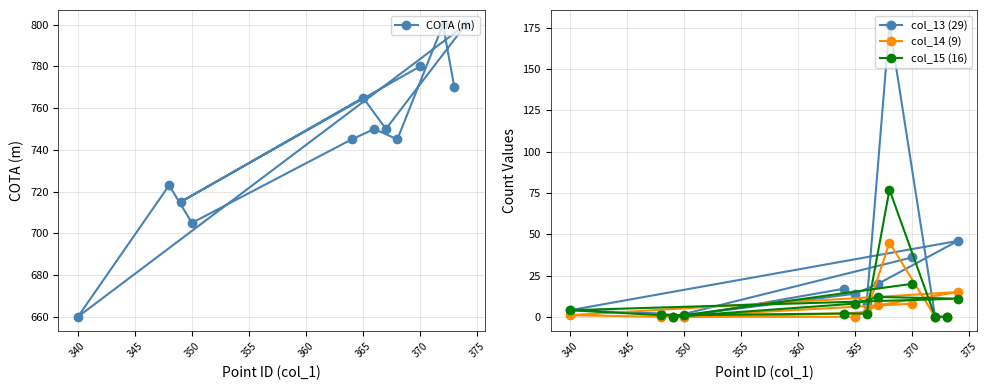

True or false: COTA (m) has a value of 433 at 340.

False